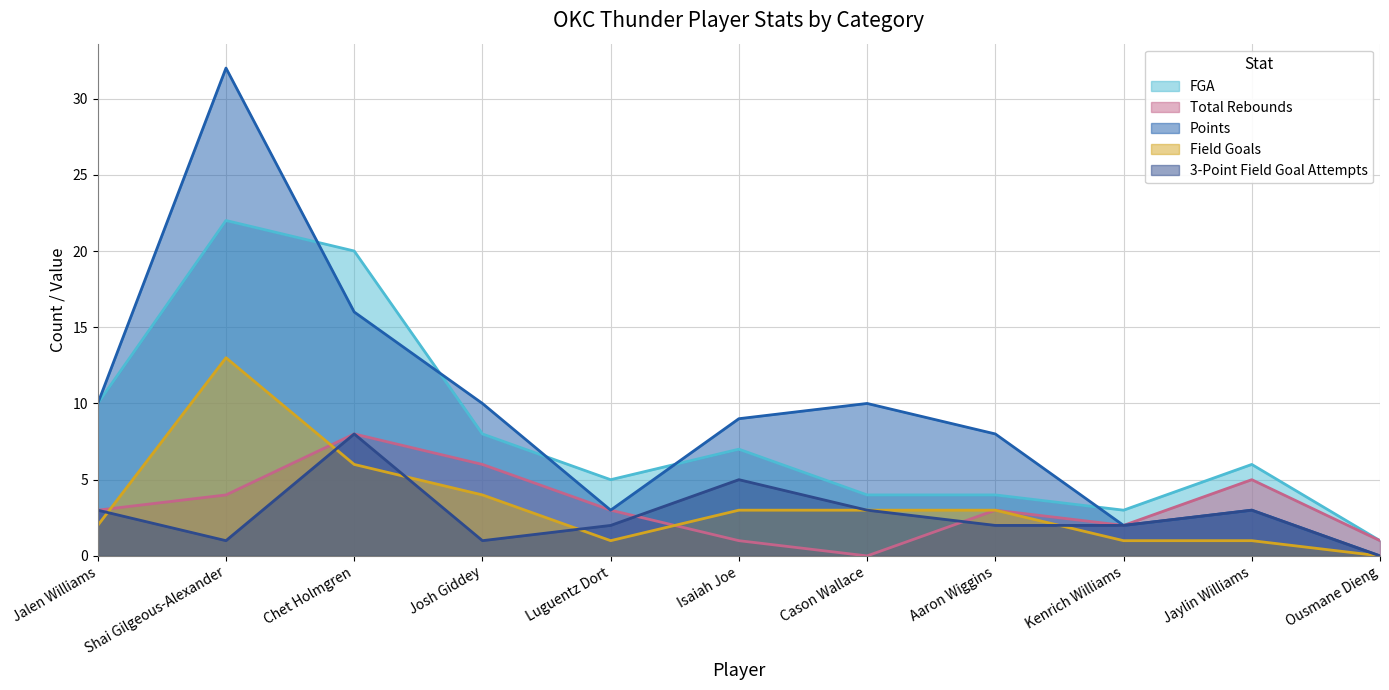

Where is Field Goals nearest to the value 6?

Chet Holmgren